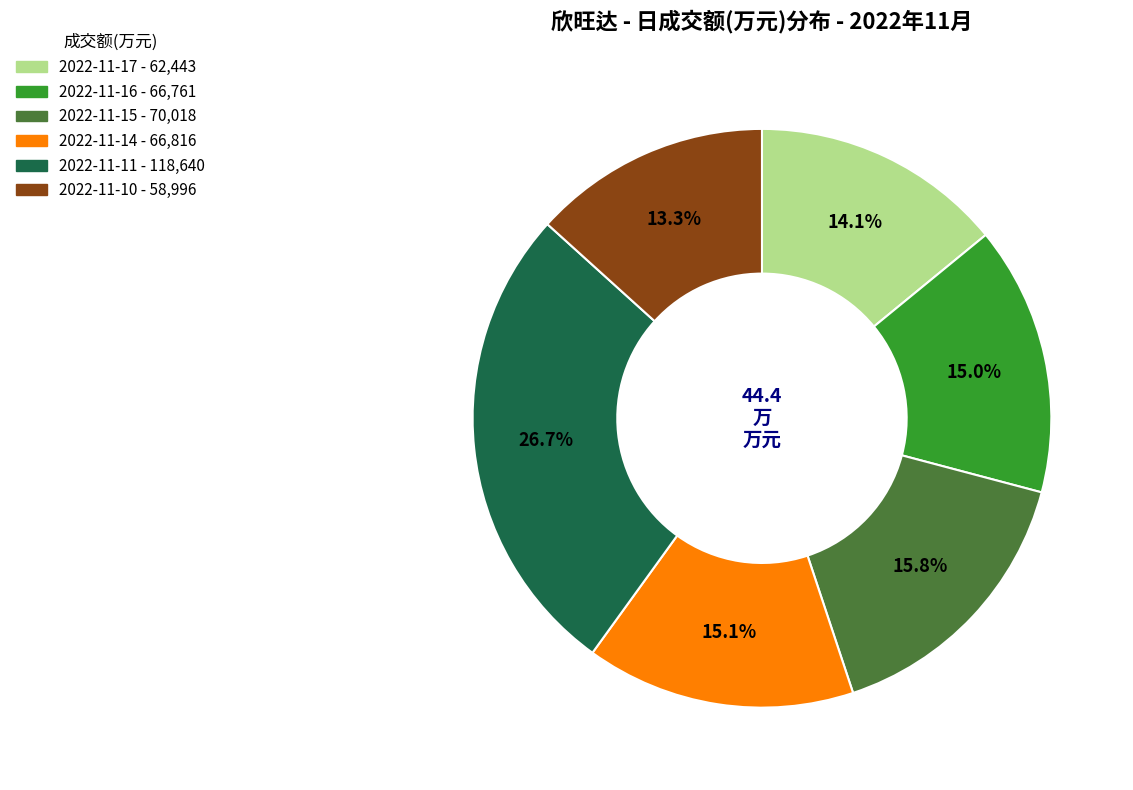

To the nearest percent, what is the difference between the 2022-11-15 and 2022-11-11 slice percentages?

11%